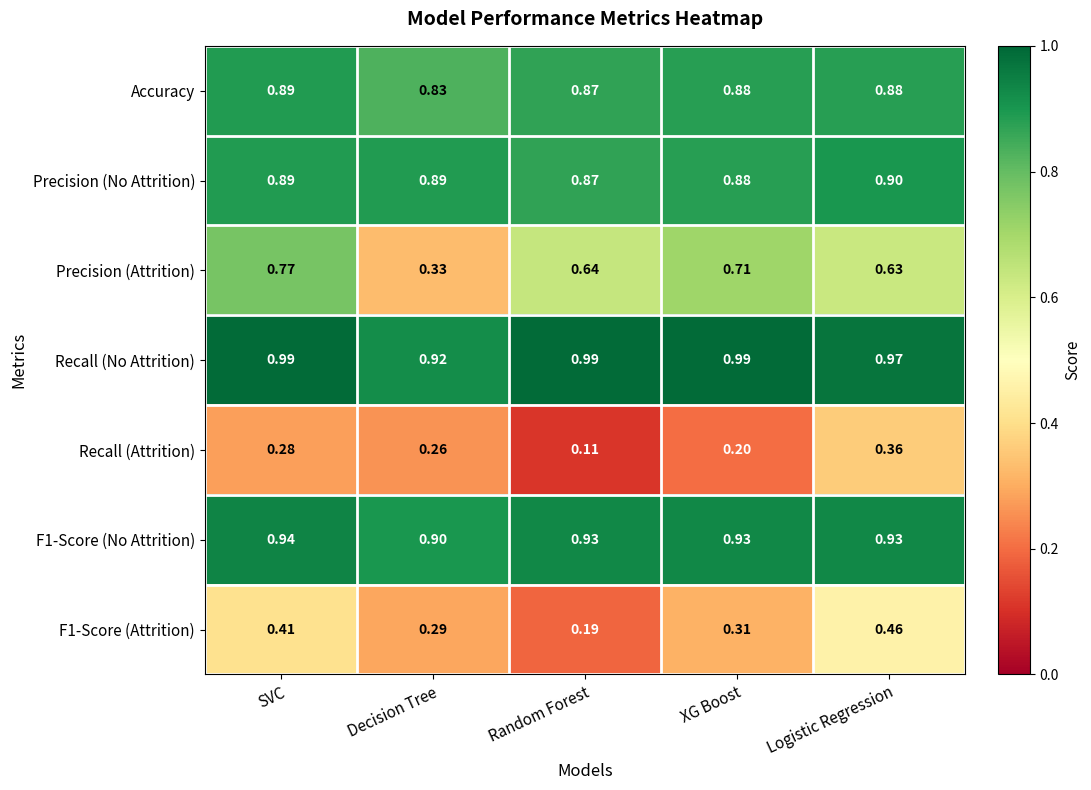

At which label does Accuracy reach its peak?

SVC